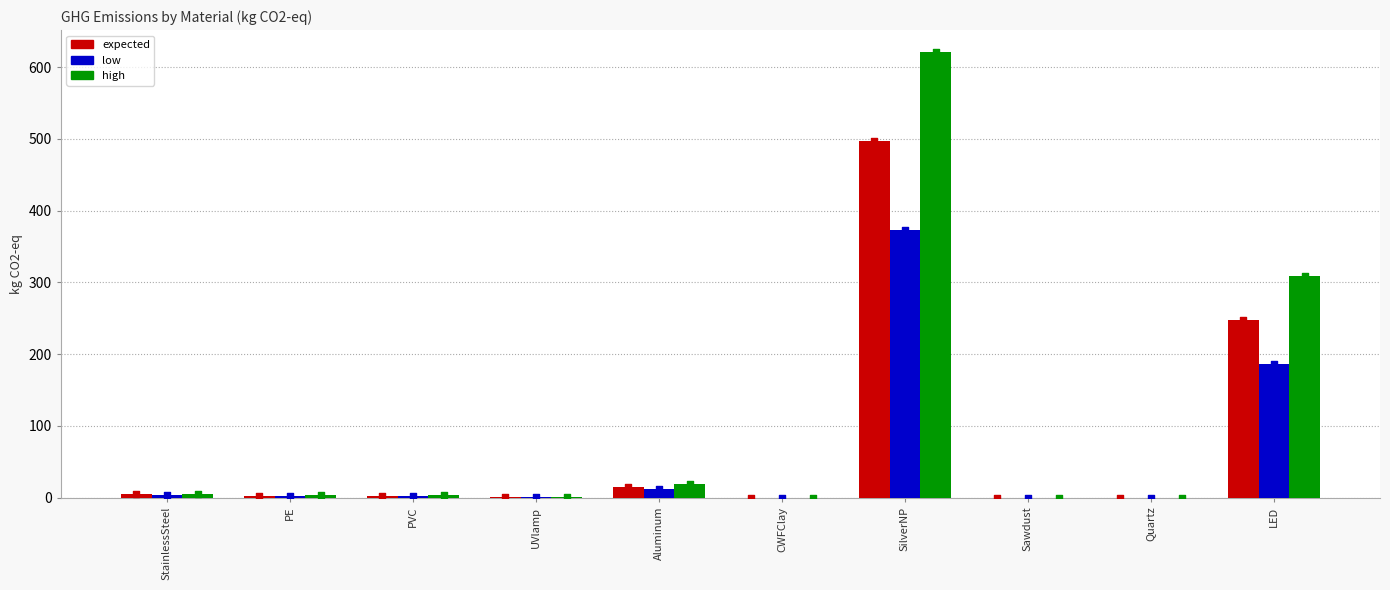

What is the total value across all series at PVC?

7.3